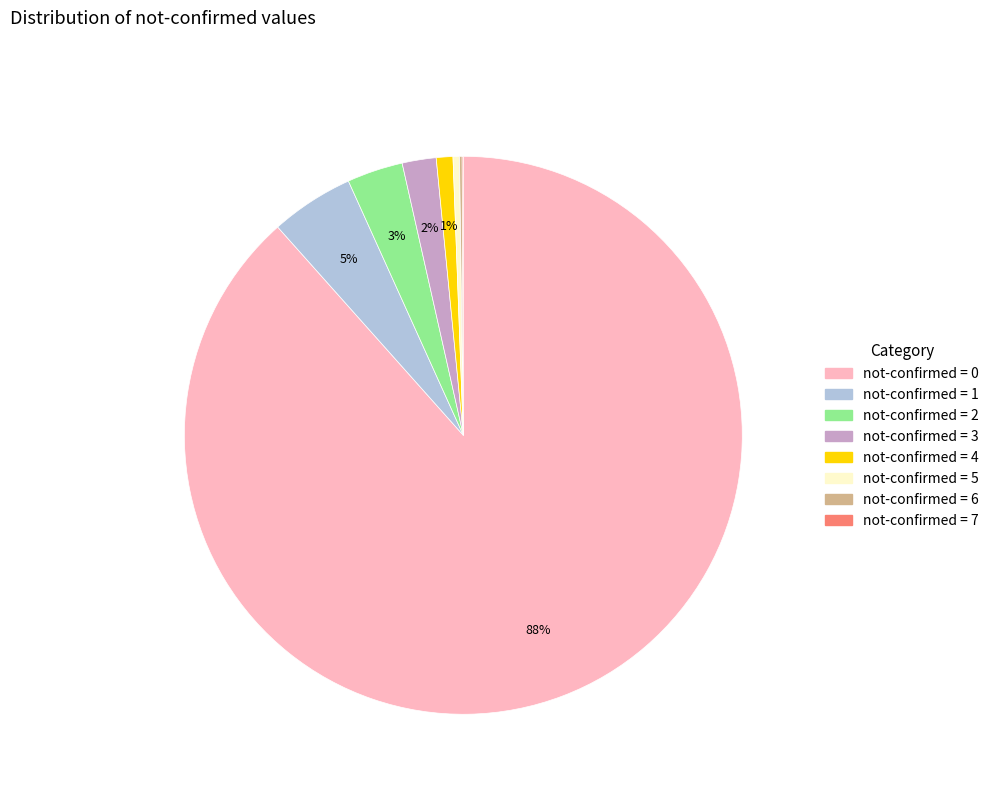

Is there a majority slice in this chart?

Yes